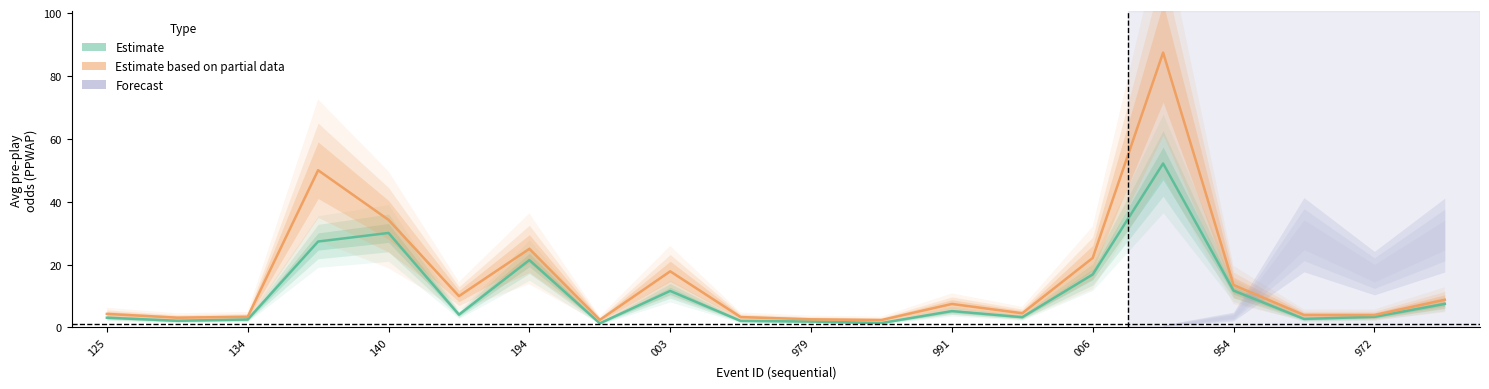

What is the maximum value shown in the chart?

87.4